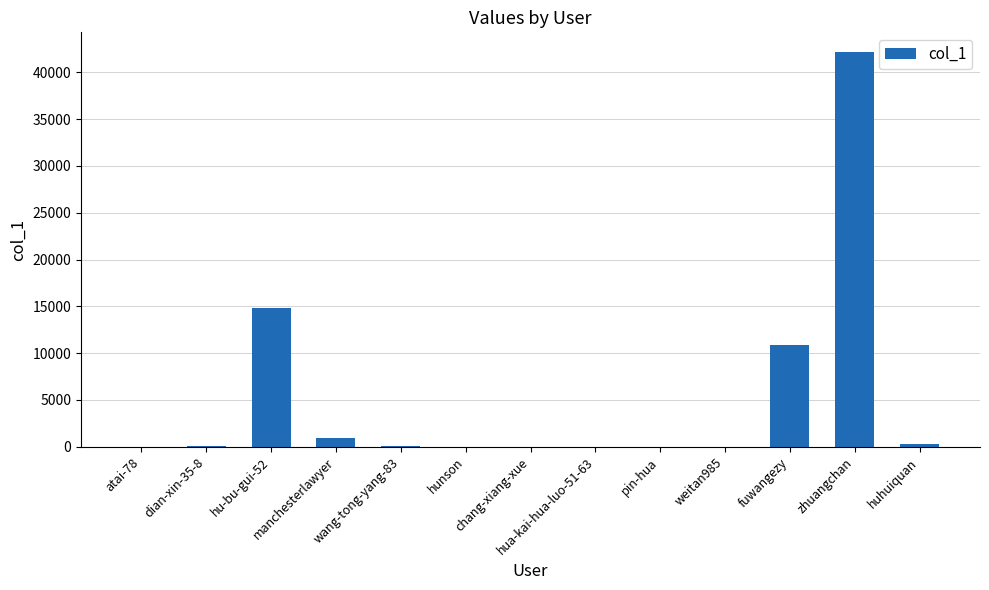

What is the greatest value displayed?

42159